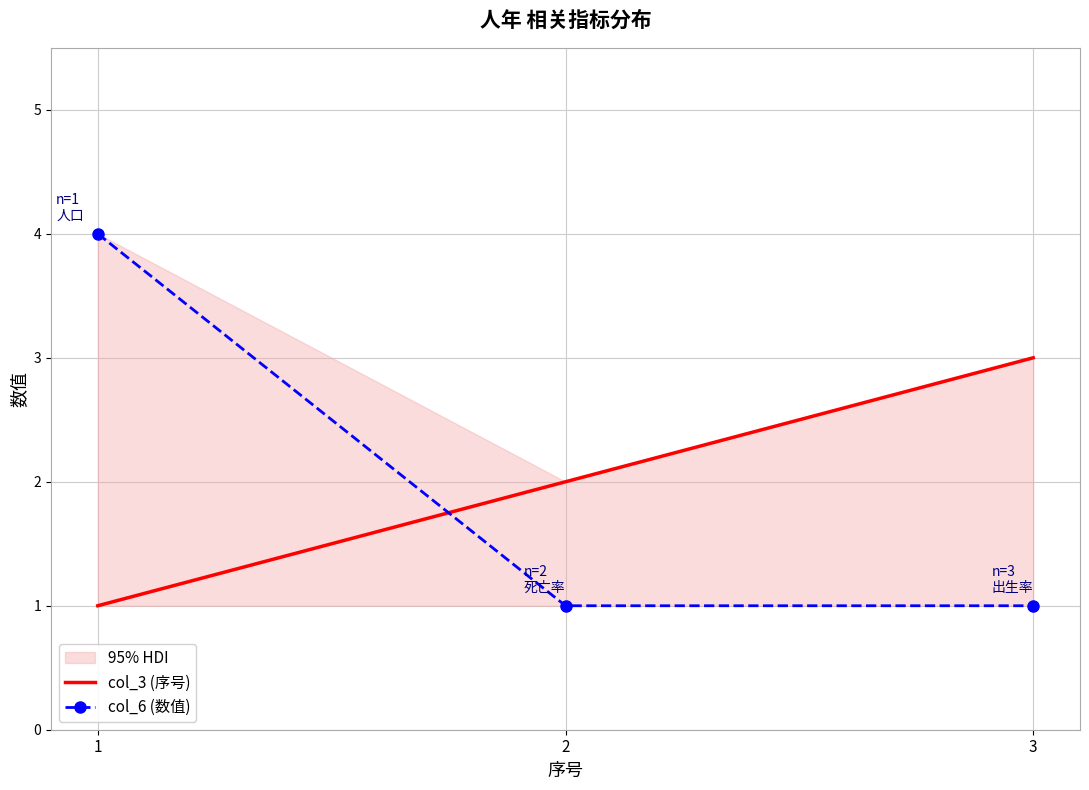

The col_6 (数值) series shows 6 at 1. True or false?

False